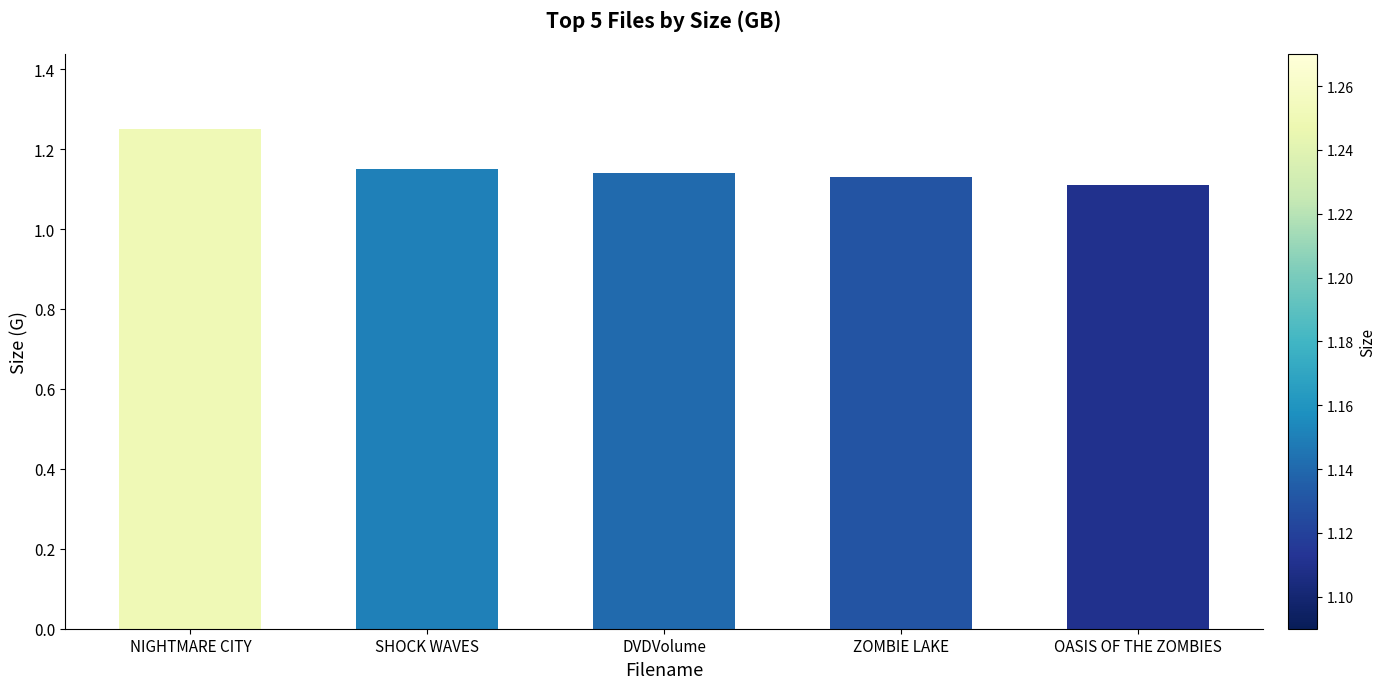

What is the label of the 3rd bar from the right?

DVDVolume